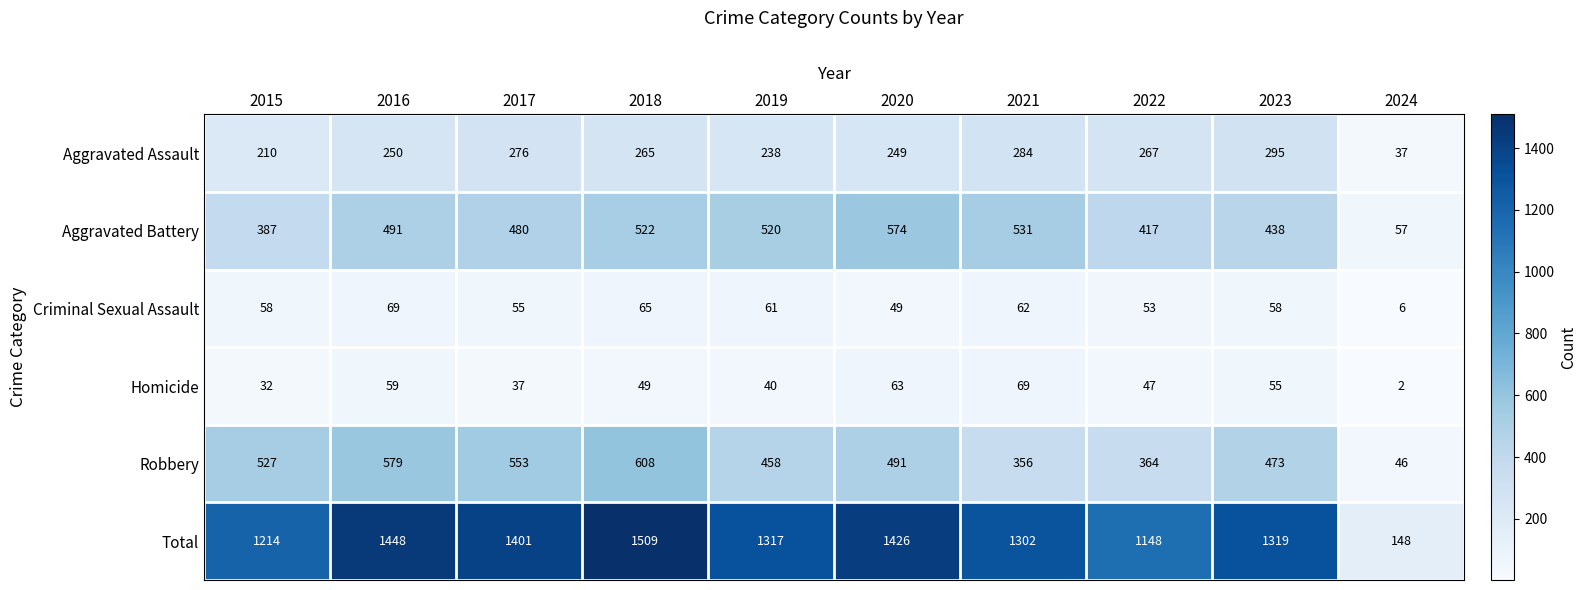

What is the spread (max minus min) of values at 2015?

1182